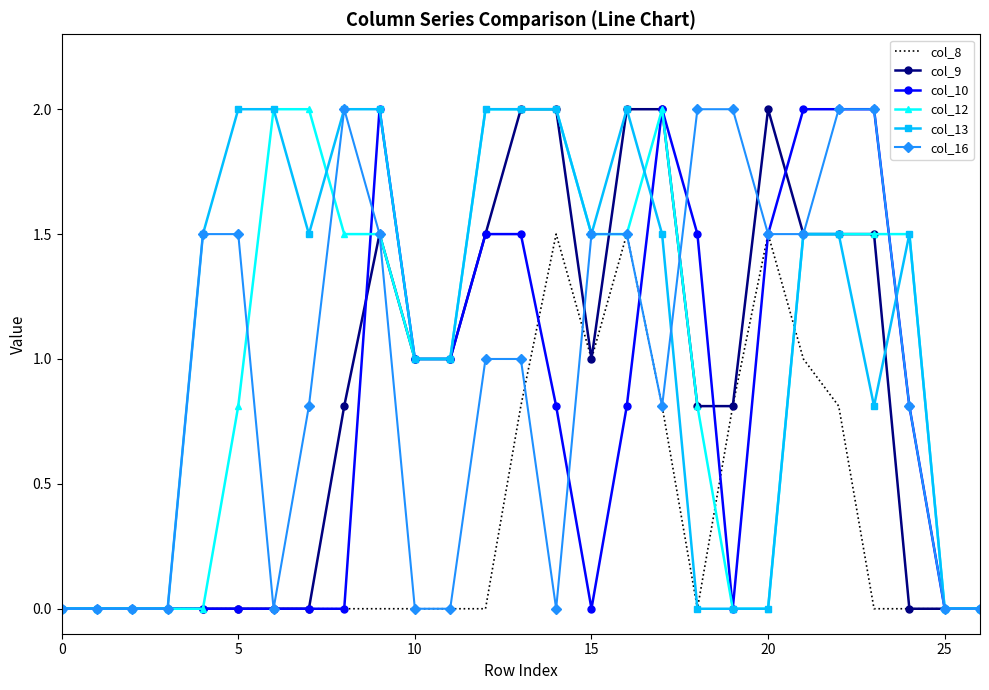

Count the col_13 values in the range 0 to 2.

27